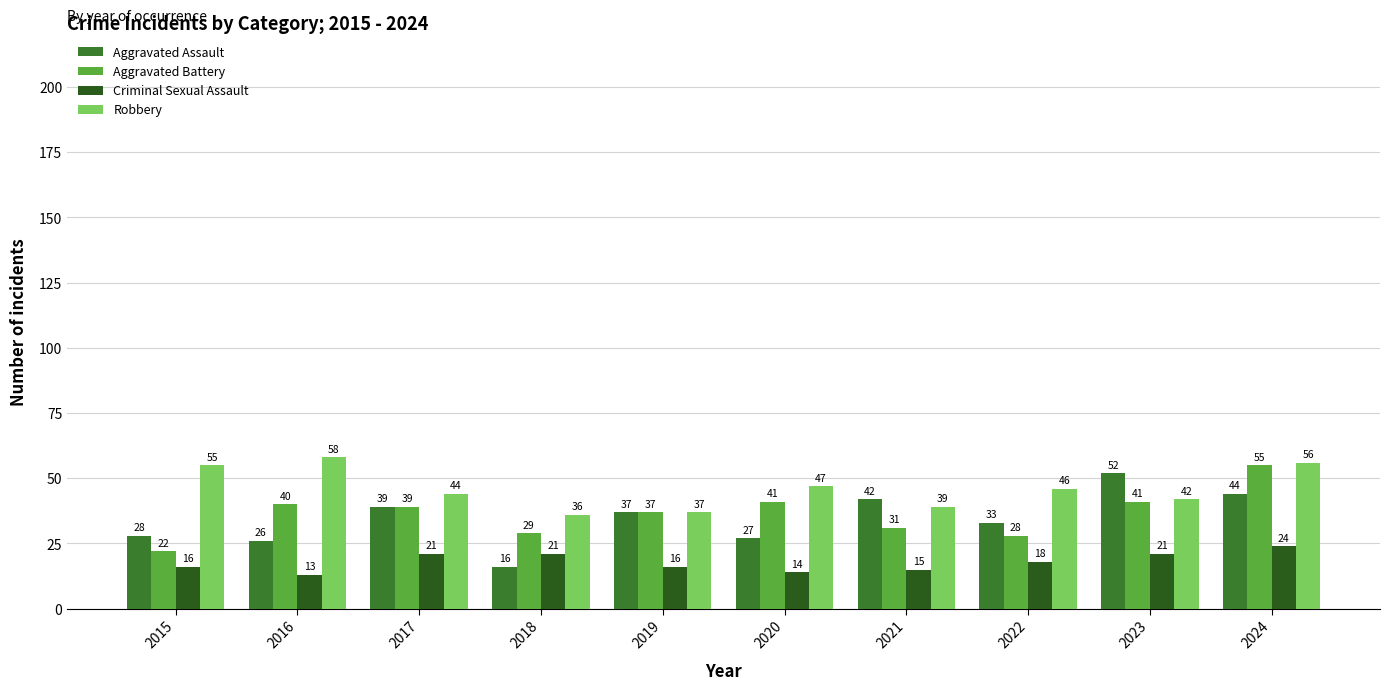

Reading left to right, extract all data points from this chart.

Aggravated Assault: 28	26	39	16	37	27	42	33	52	44
Aggravated Battery: 22	40	39	29	37	41	31	28	41	55
Criminal Sexual Assault: 16	13	21	21	16	14	15	18	21	24
Robbery: 55	58	44	36	37	47	39	46	42	56